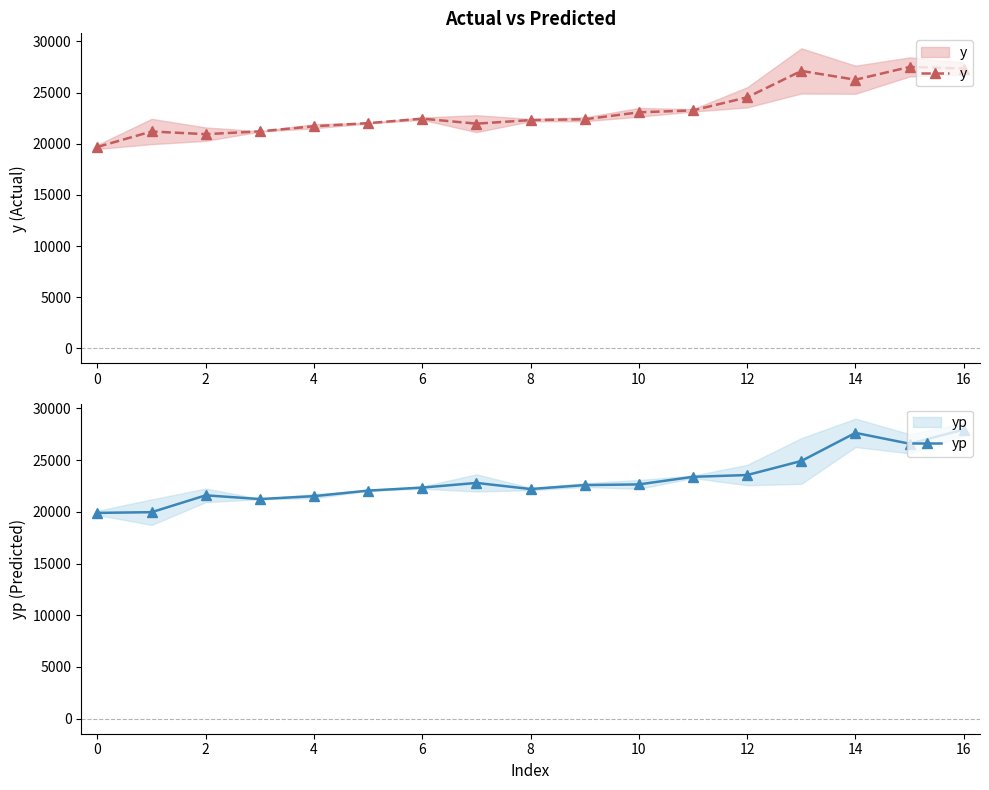

How many values in the y series exceed 22390?

8